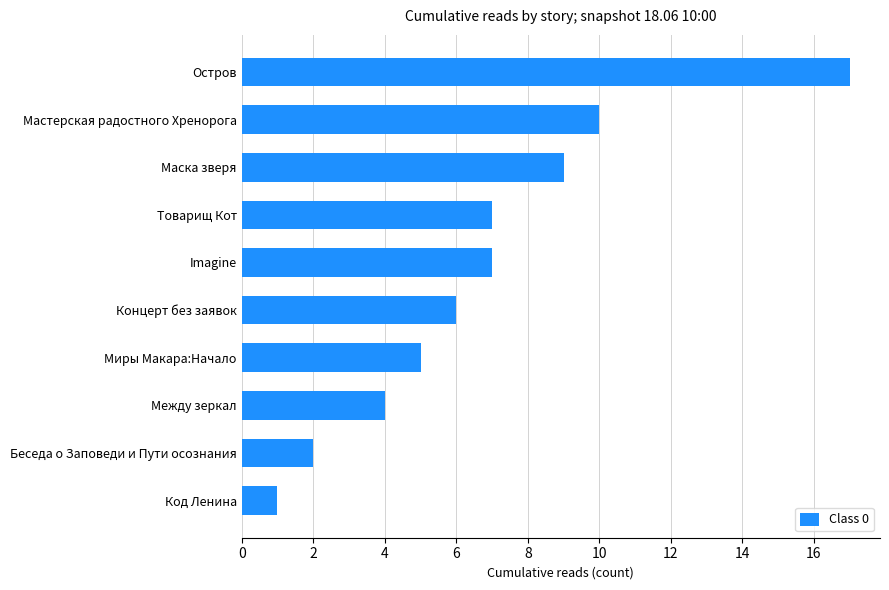

How many bars are there in total?

10